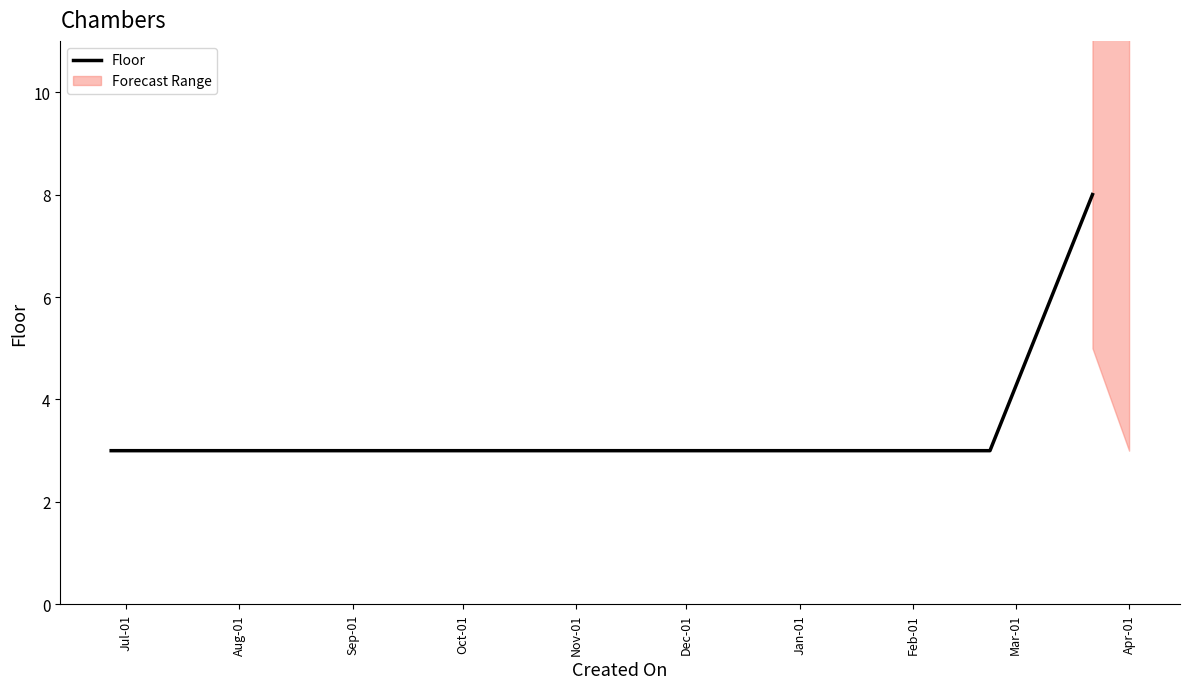

What is the sum of all values?

14